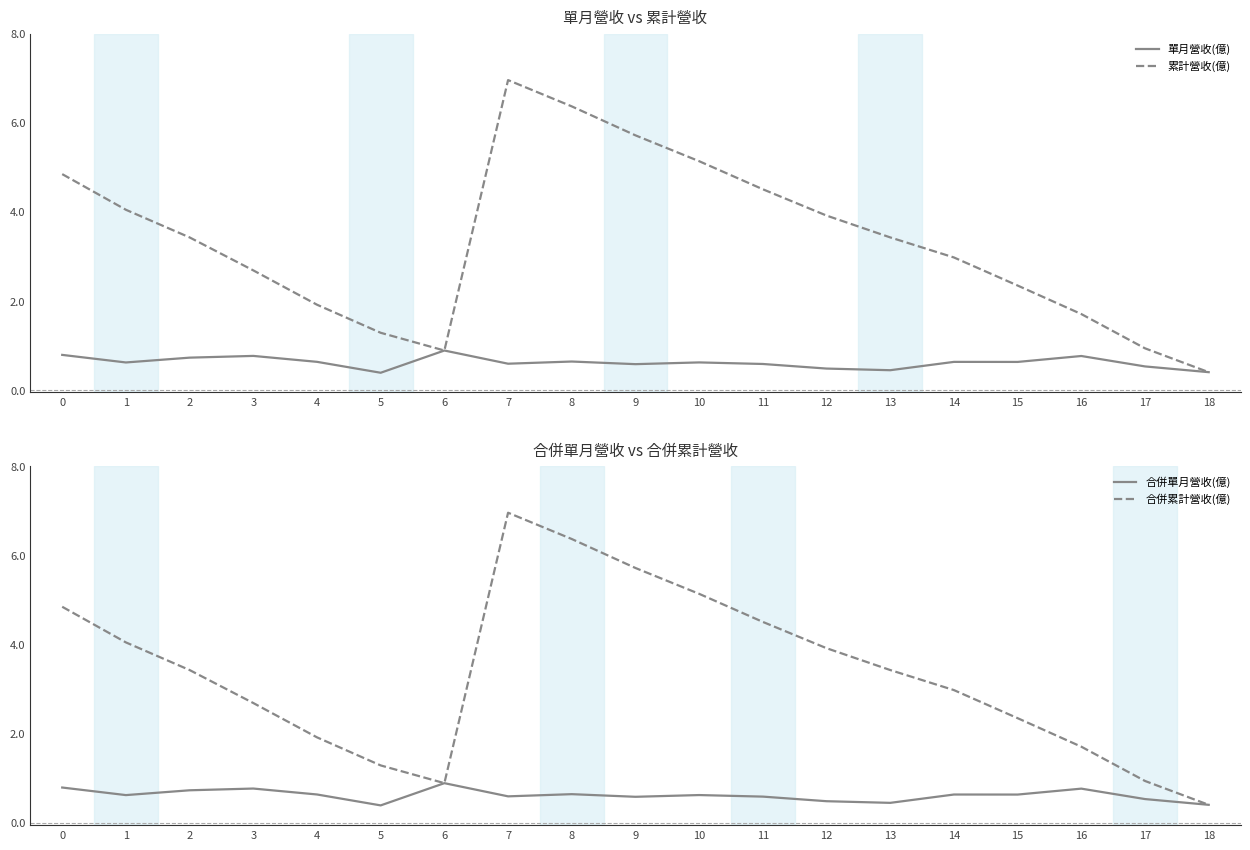

What is the difference between the highest and lowest values at 13?

3.0